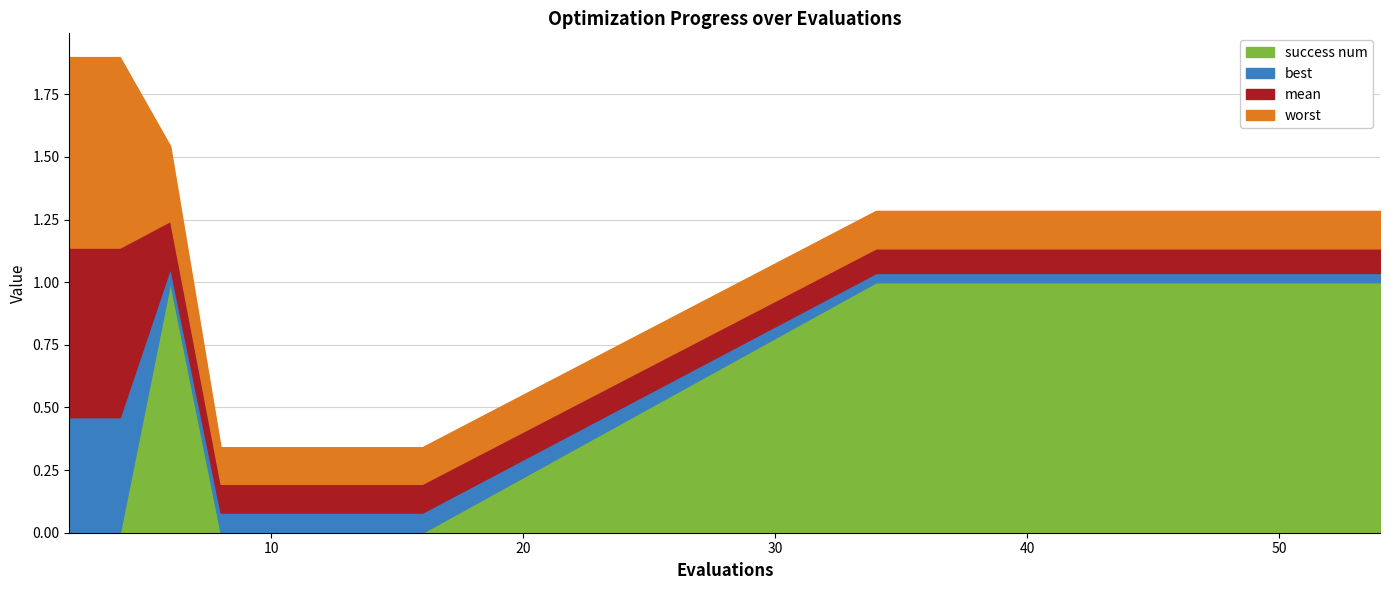

How many interior local valleys does the best series have?

1